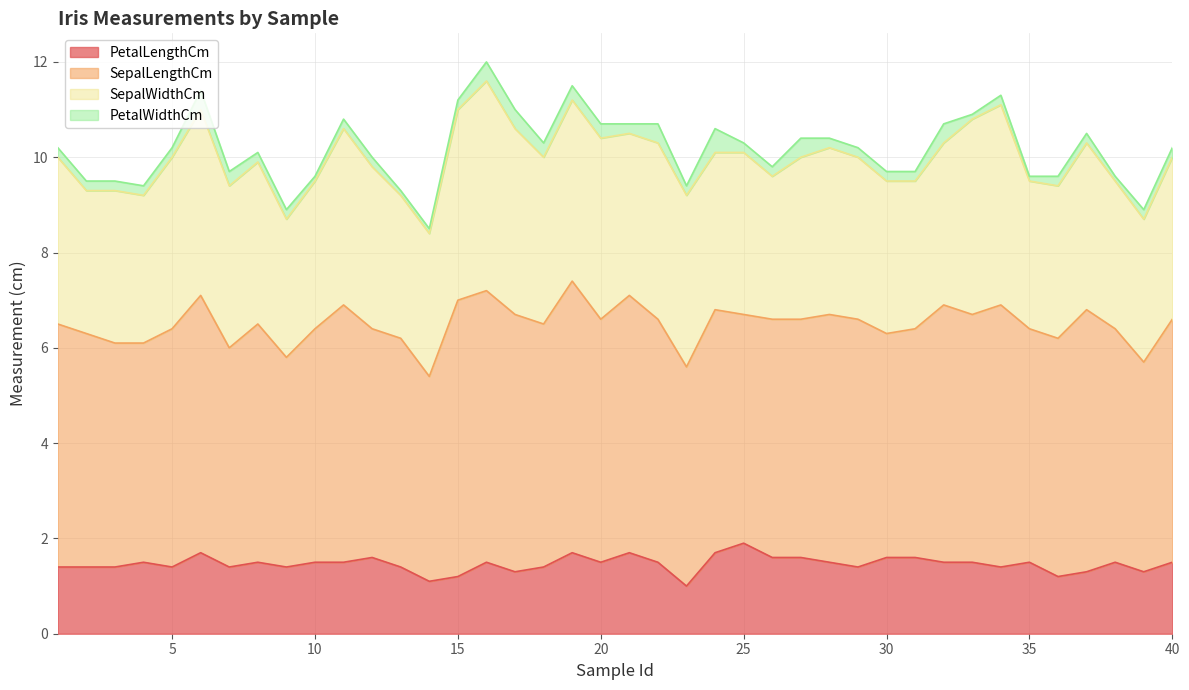

At how many categories does at least one series exceed 1?

40